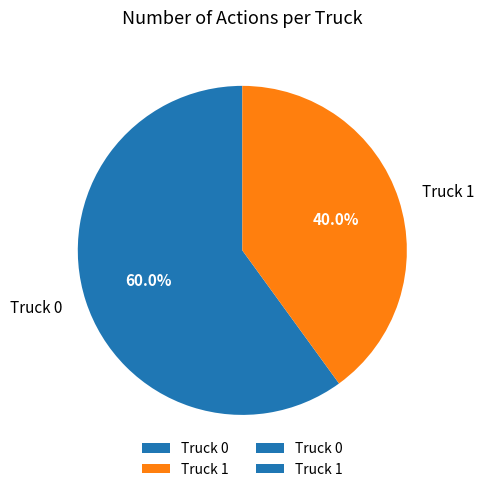

True or false: Truck 1 accounts for 40% of the total.

True